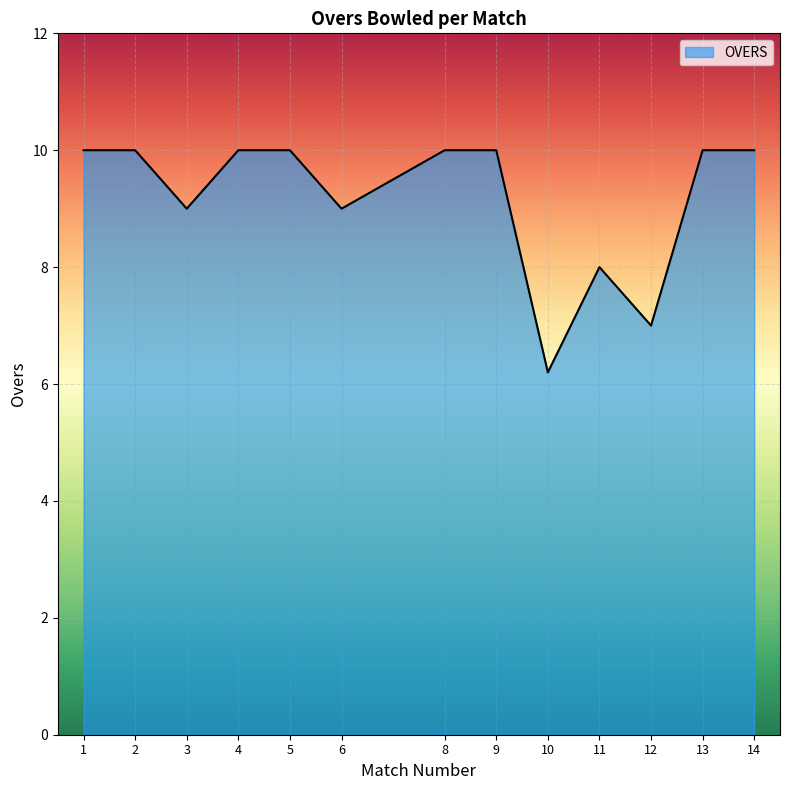

What is the sum of all values?

119.2